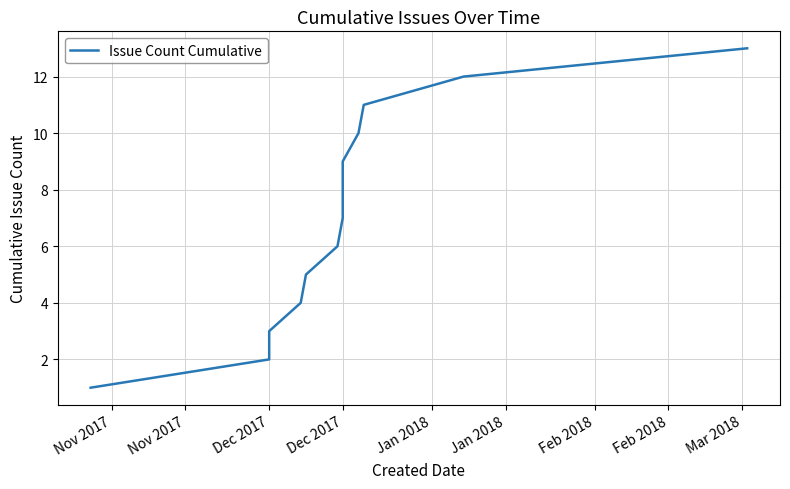

Reading right to left, list all the values displayed in this chart.

13	12	11	10	9	8	7	6	5	4	3	2	1